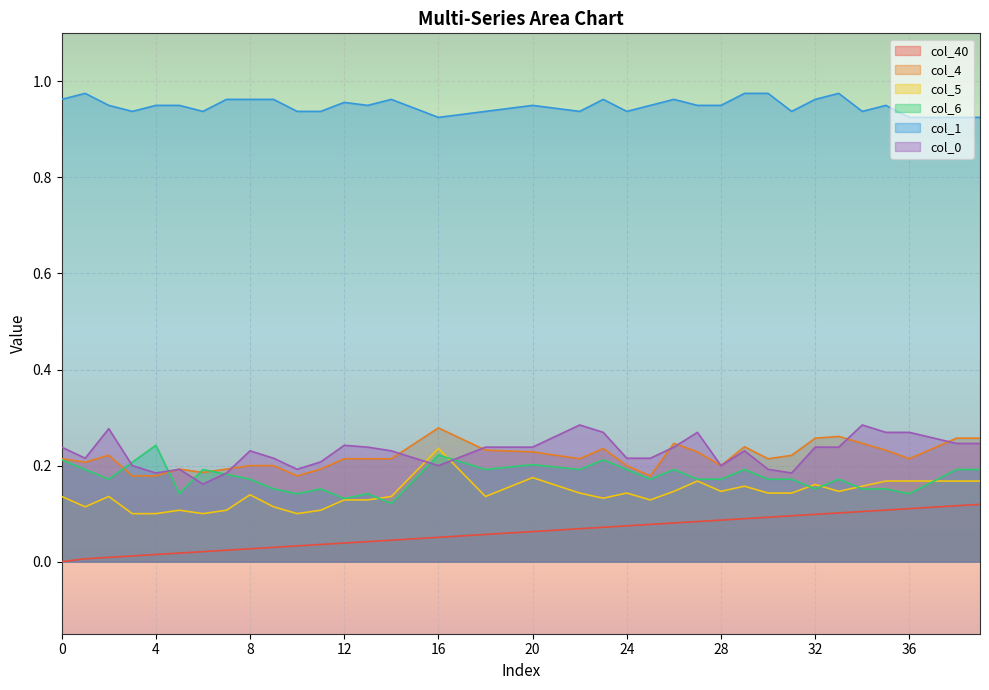

Count the col_0 values in the range 0 to 1.

40